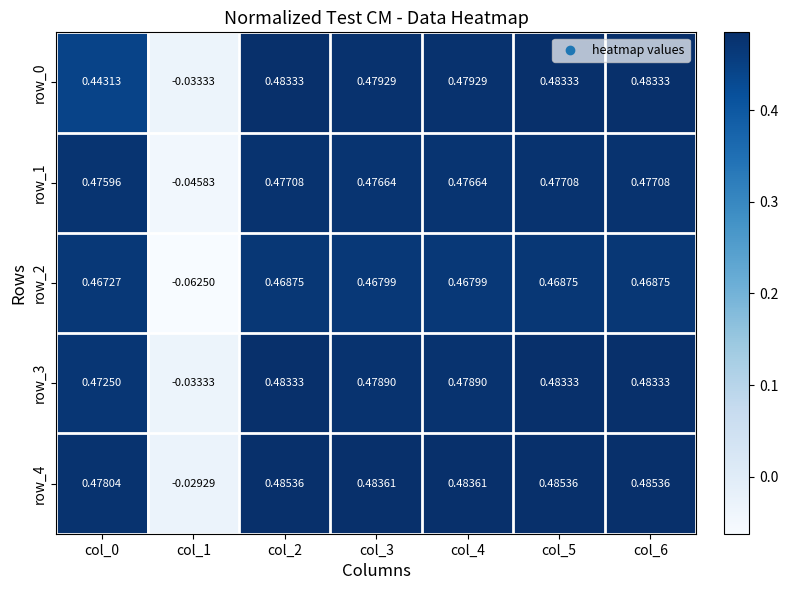

Is the value of row_0 at col_0 greater than the value of row_3 at col_0?

No